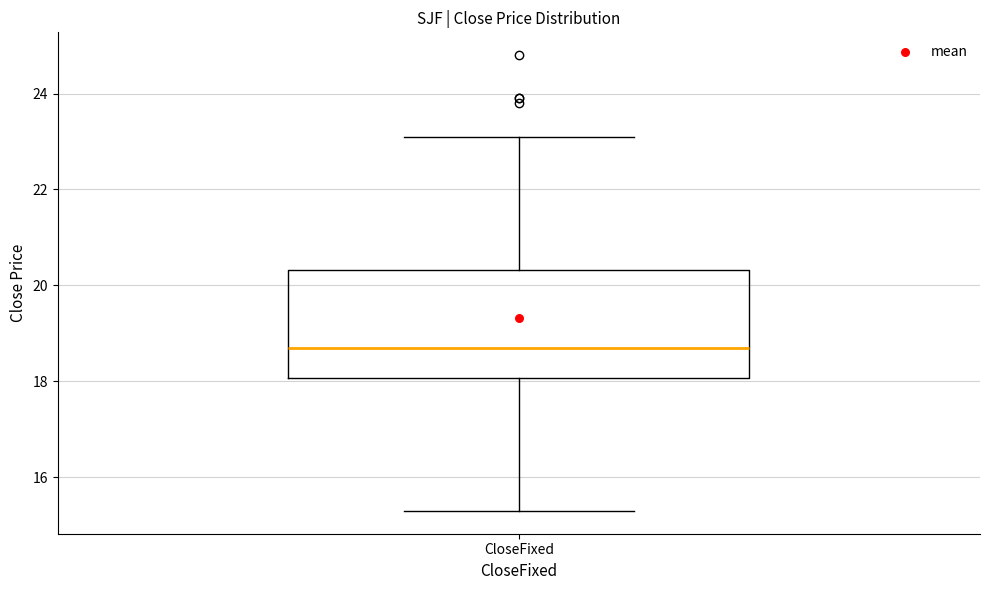

Where is the upper edge of the box for CloseFixed on the y-axis? The values are not printed on the chart, so give them approximately, as read against the axis.

20.4